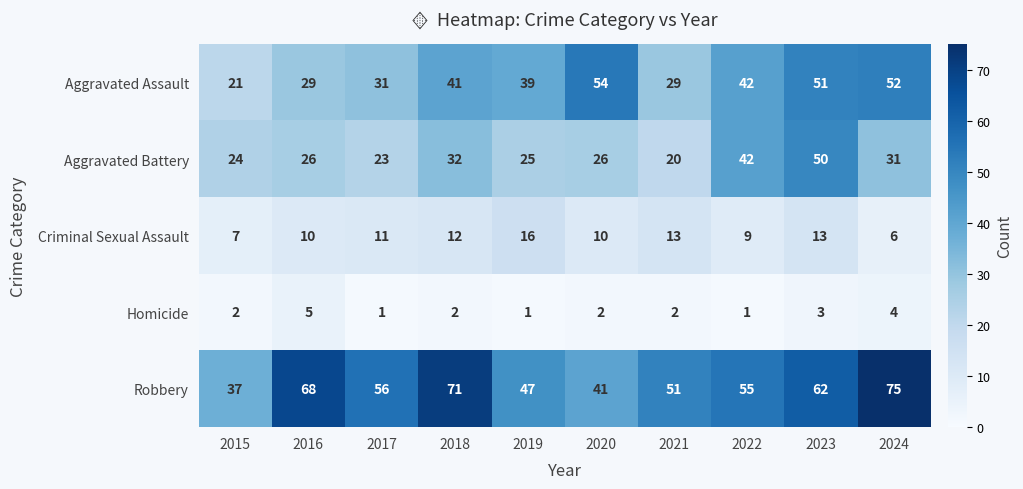

Which category has the highest value across all series?

2024